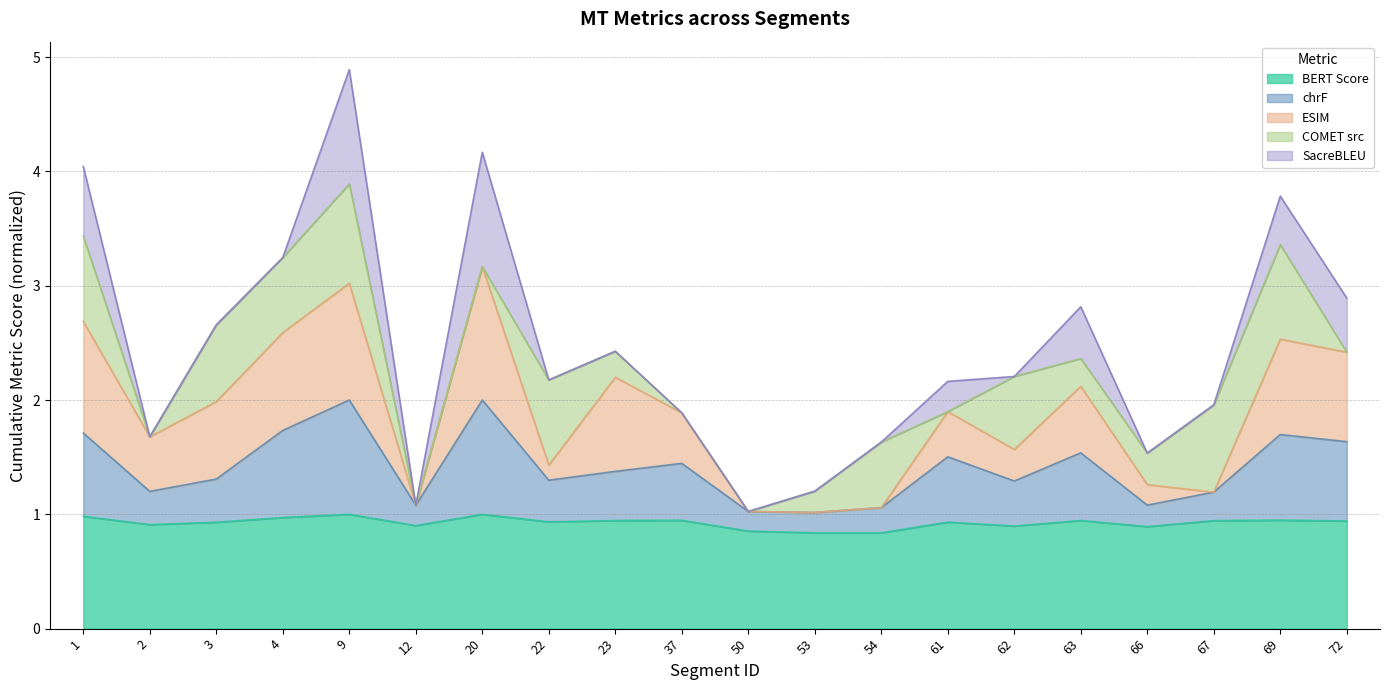

True or false: metric_ESIM_ has more than 1 points higher than both neighbors.

True